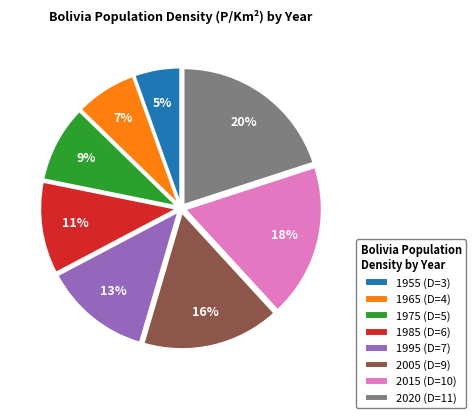

What percentage is the 2005 (D=9) slice, to the nearest percent?

16%